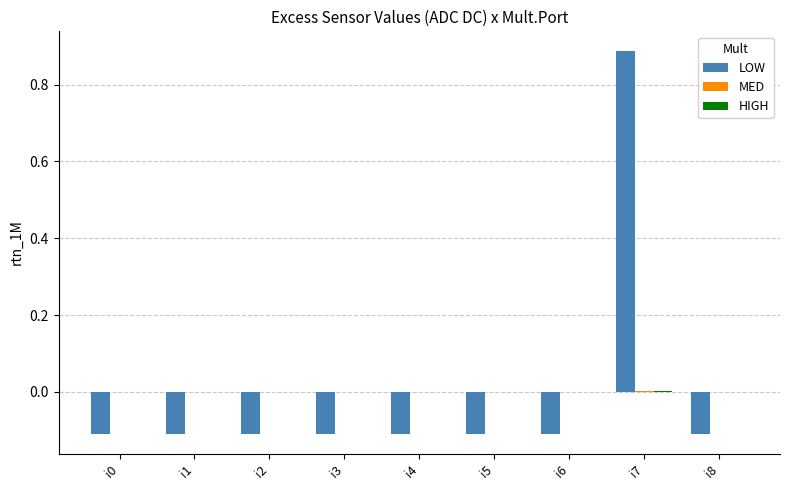

Between i0 and i4, which series saw the biggest shift?

LOW